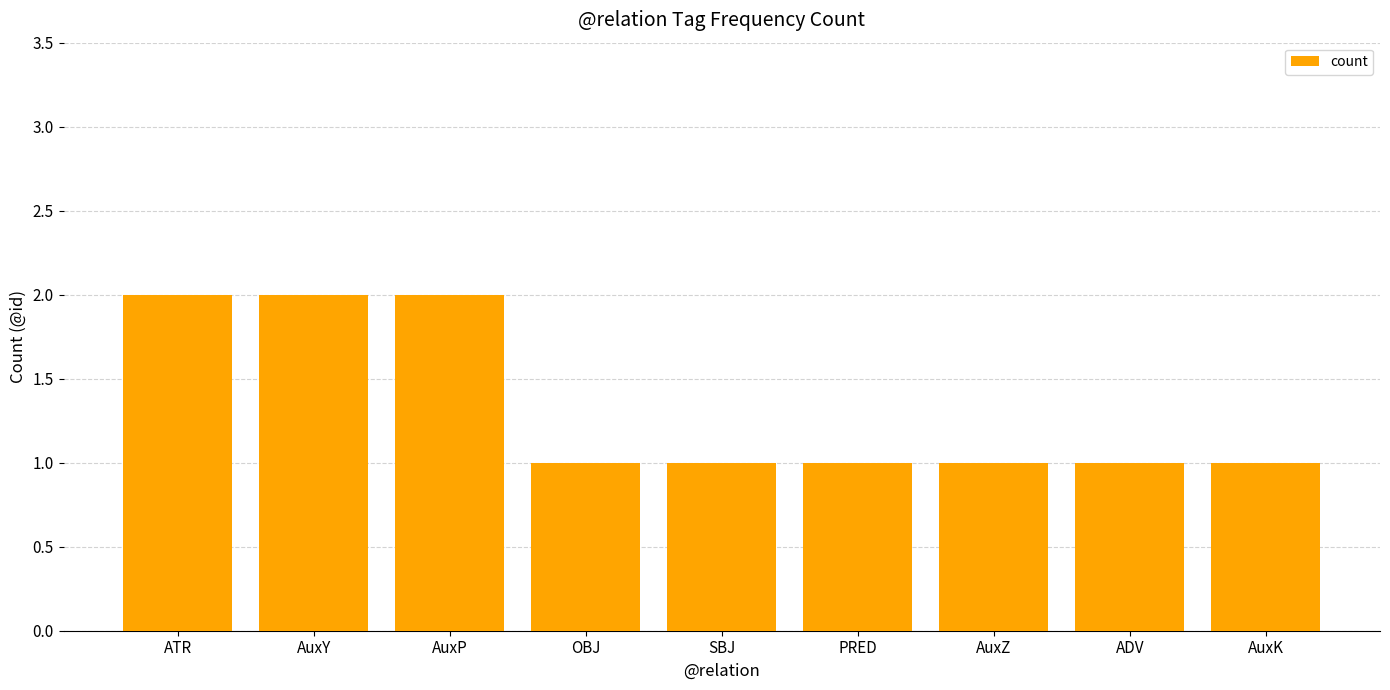

Are the bars grouped side by side (vs. stacked)?

No